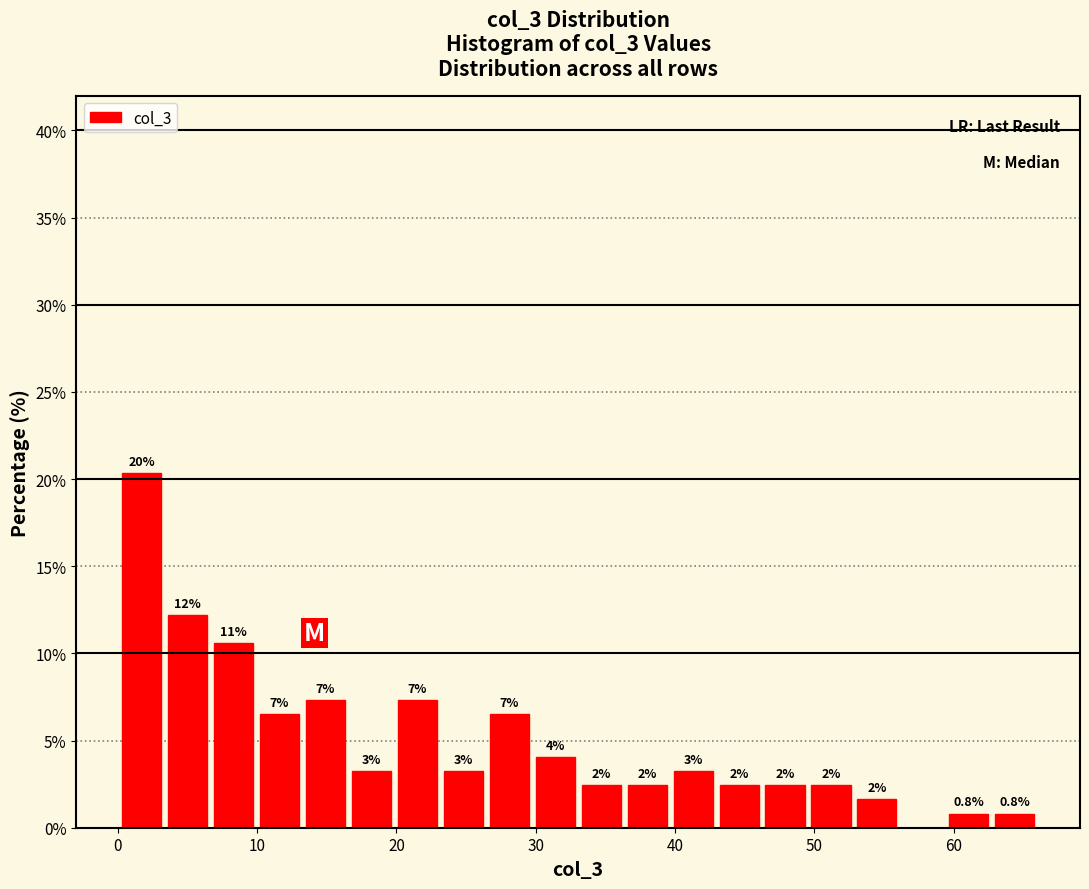

Read against the x-axis, roughly where is the centre of the tallest bar?

2